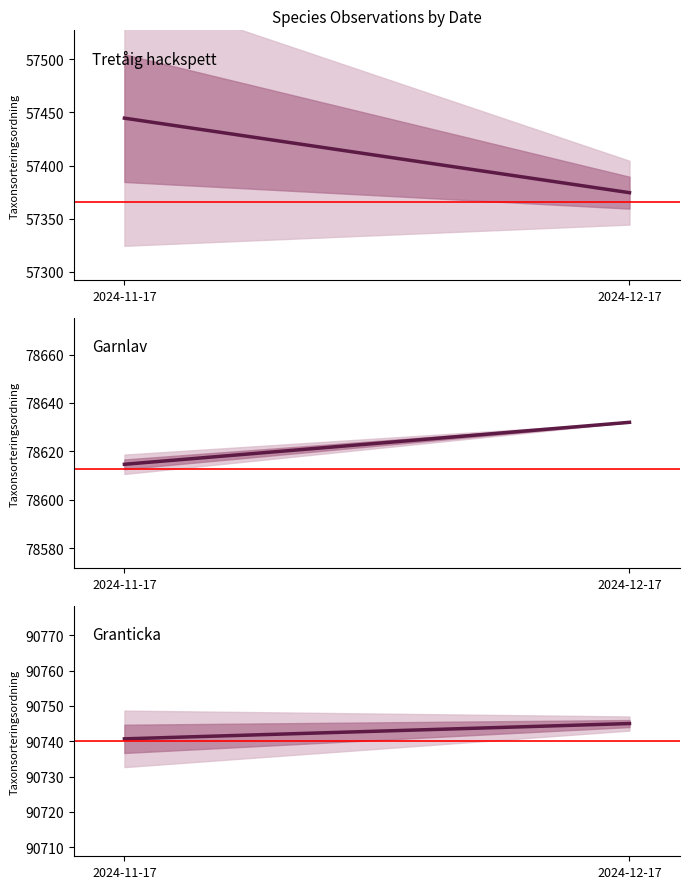

Read the Granticka value at 2024-12-17.

90745.0